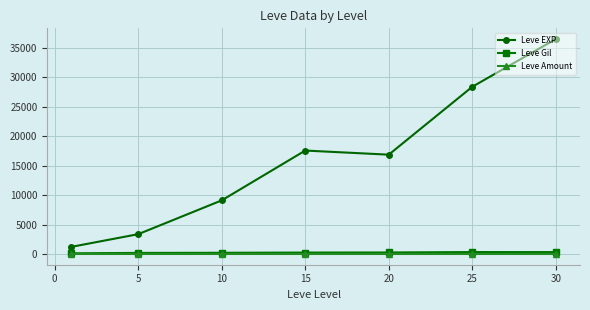

What is the value of the Leve EXP point at the 4th from the left?

17563.3